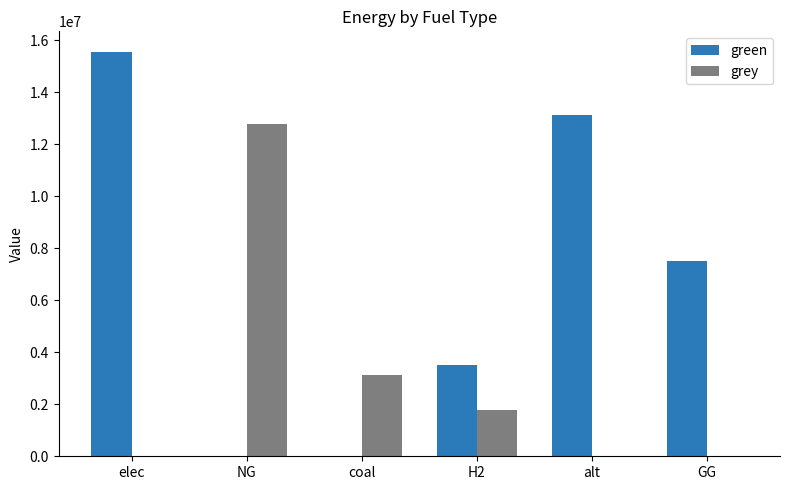

Where does the green series first go above 7500000?

elec